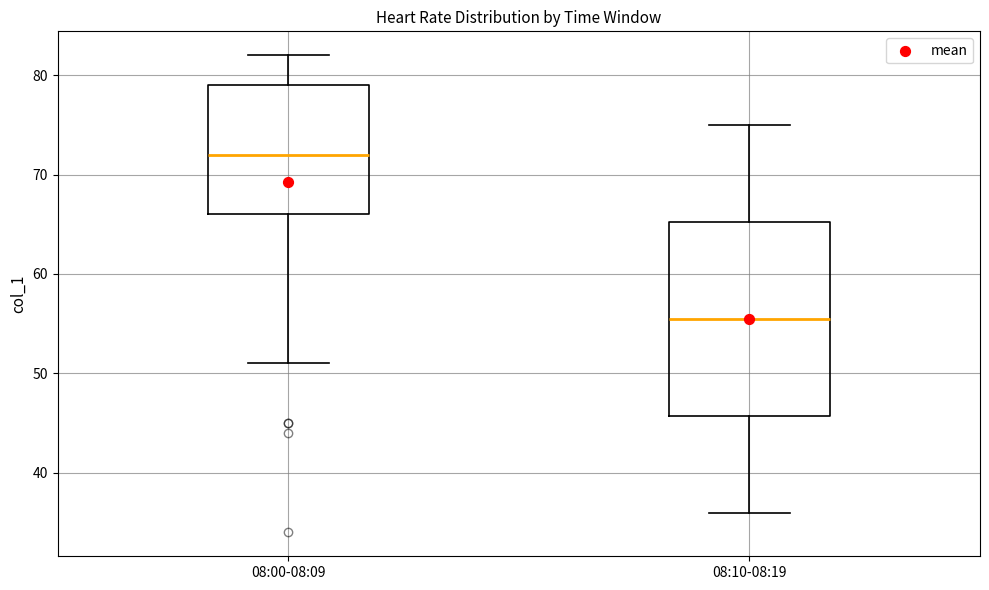

Reading left to right, transcribe this box plot: for each box, give where its median line is, the range the box spans, and where its two whiskers end, as read against the y-axis. The values are not printed on the chart, so give them approximately, as read against the axis.

08:00-08:09: median 72, box 66 to 79, whiskers 51 to 82
08:10-08:19: median 56, box 46 to 65, whiskers 36 to 75